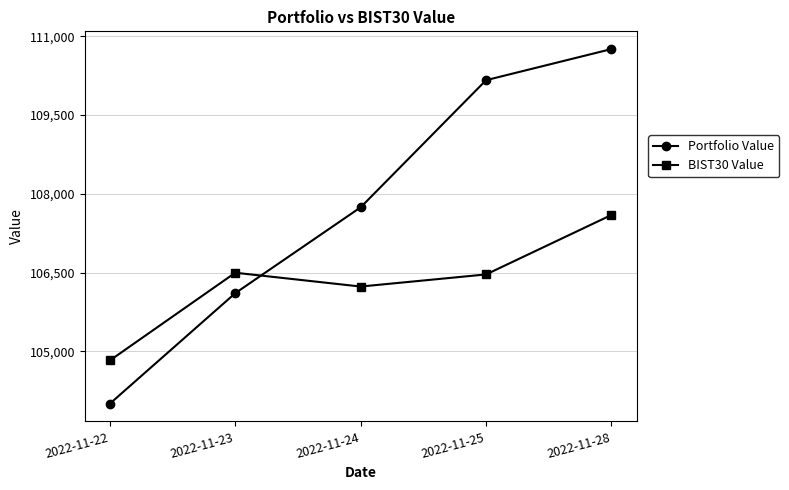

How many categories are shown in the chart?

5